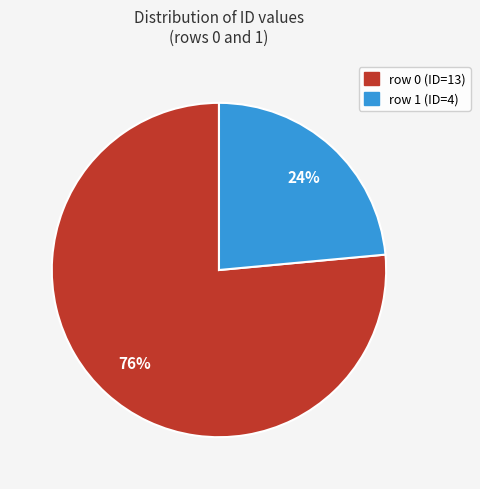

To the nearest percent, what is the combined percentage of row 1 (ID=4) and row 0 (ID=13)?

100%